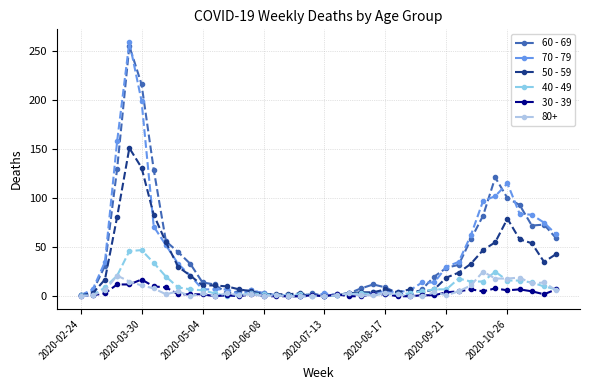

How many lines are shown in the chart?

6